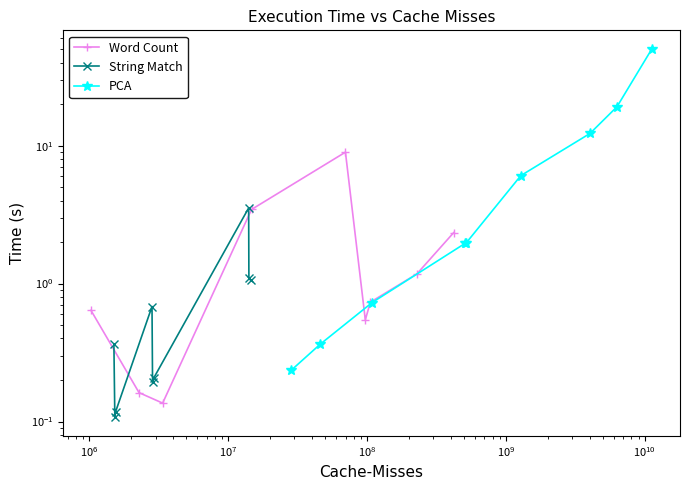

Does the chart have visible grid lines?

No